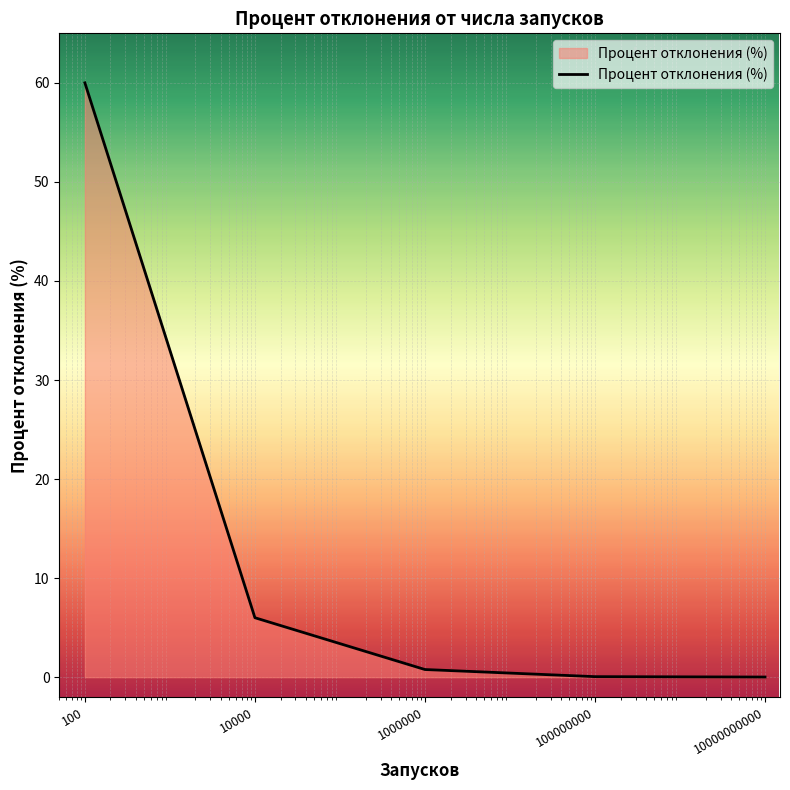

How many series are shown in this chart?

1